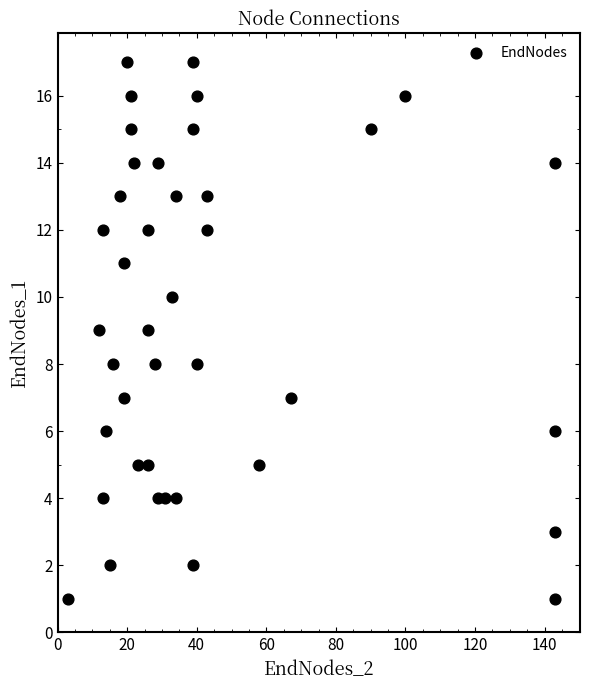

What is the range of X values (max minus min)?

140